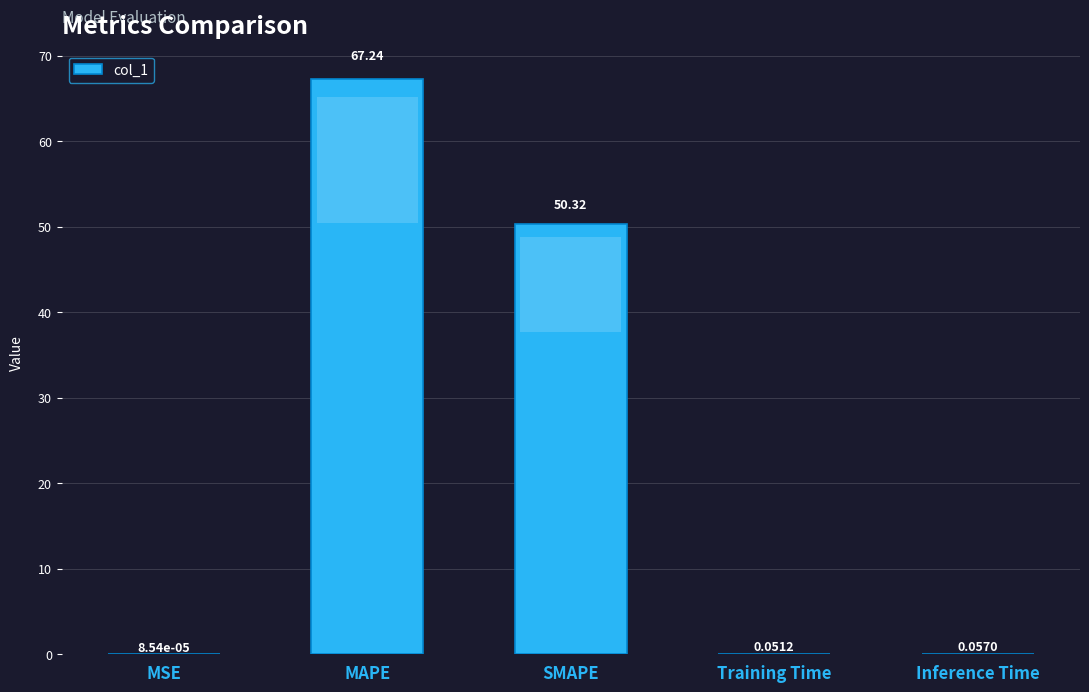

Where is the data nearest to the value 33?

SMAPE